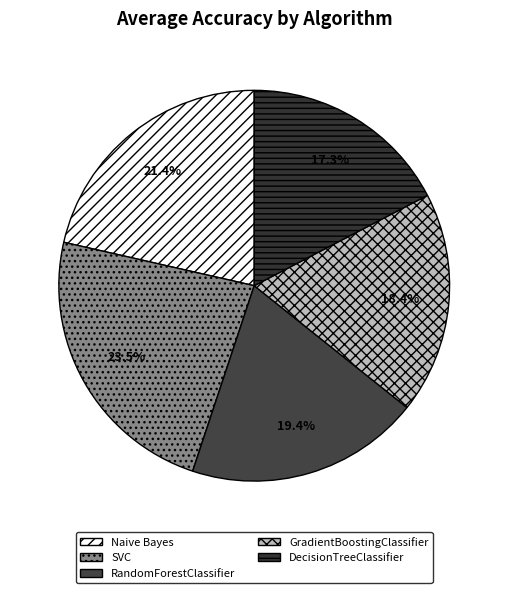

How many slices are in this pie chart?

5